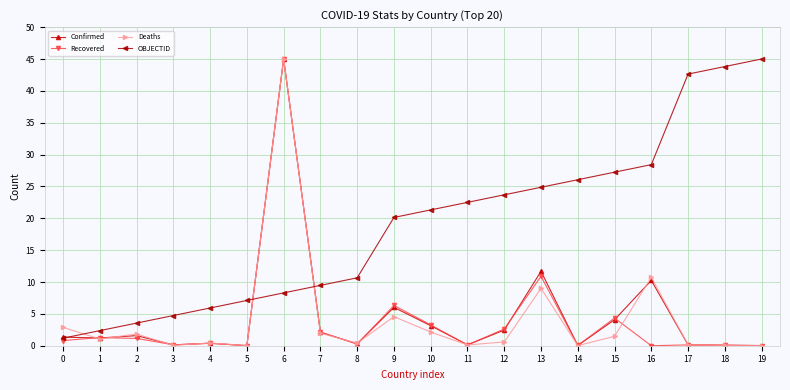

How many intersections are there between Deaths and OBJECTID?

3